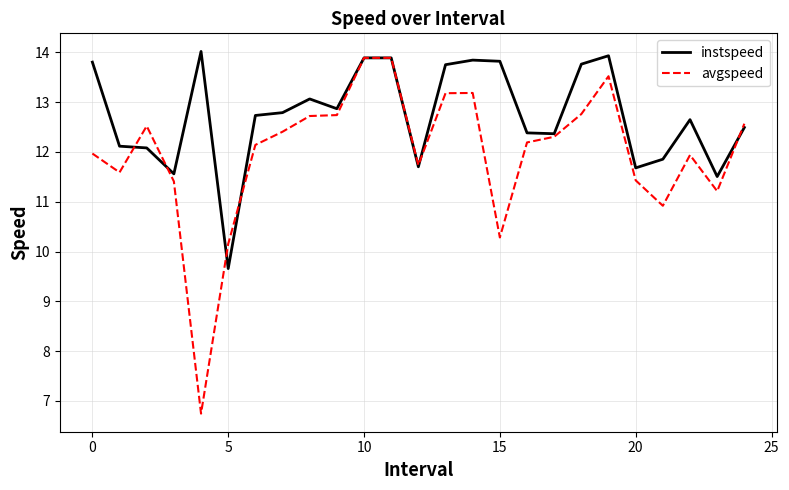

Which series has the widest spread of values?

avgspeed